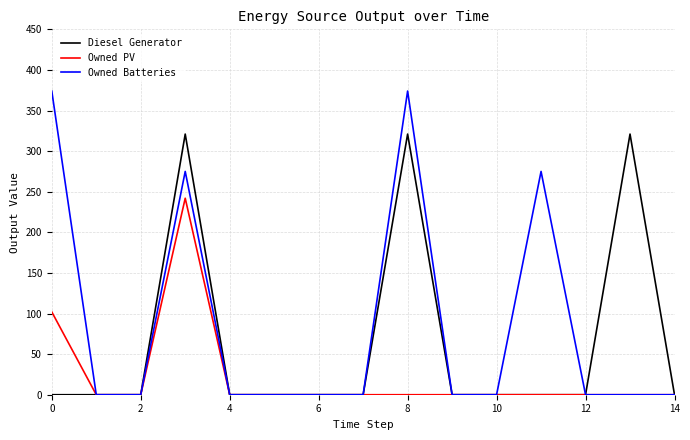

Which series has the largest range (max minus min)?

Owned Batteries